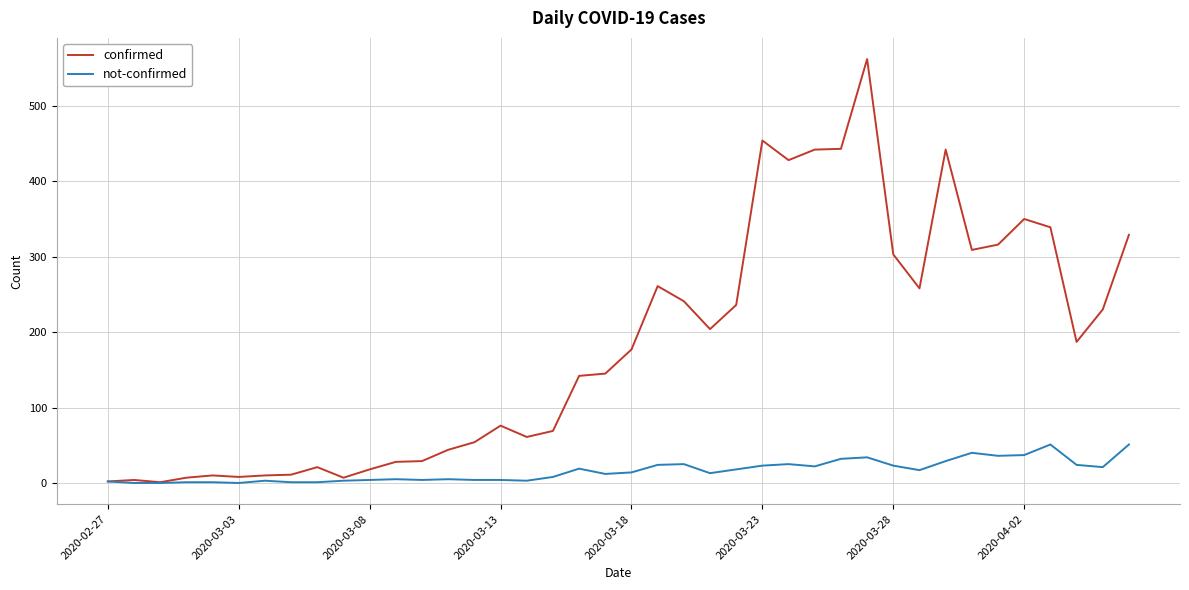

Which series has the widest spread of values?

confirmed